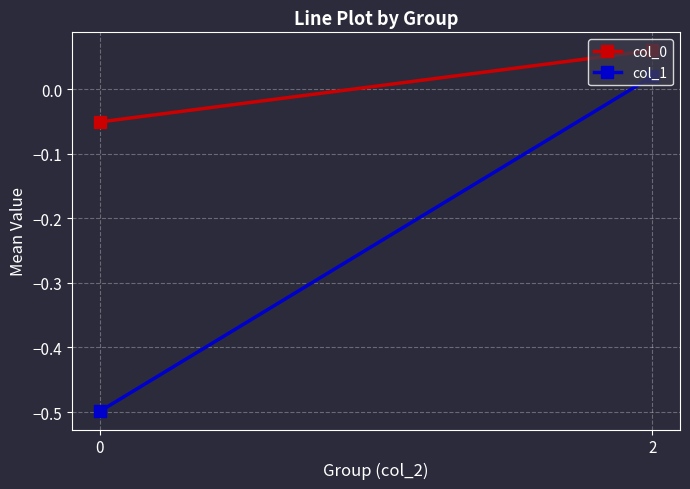

How many data points in col_1 are above 0?

1